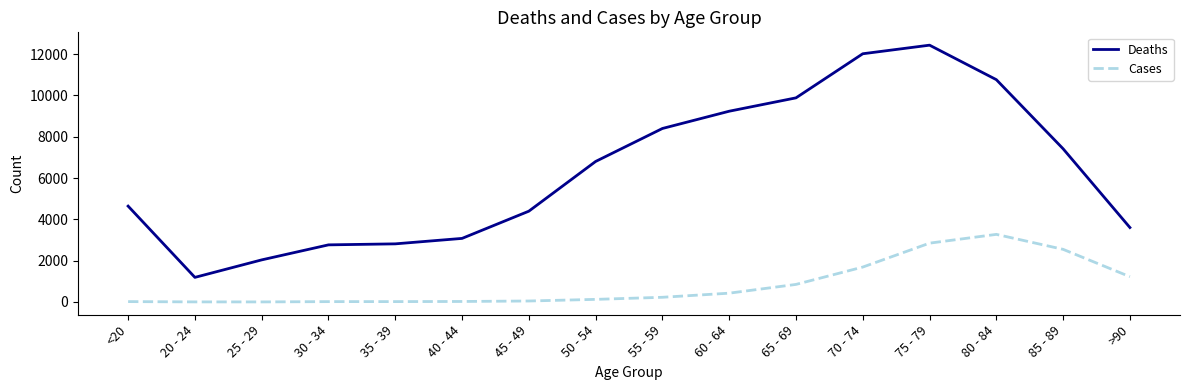

At 30 - 34, list the series in order from largest to smallest.

Deaths, Cases